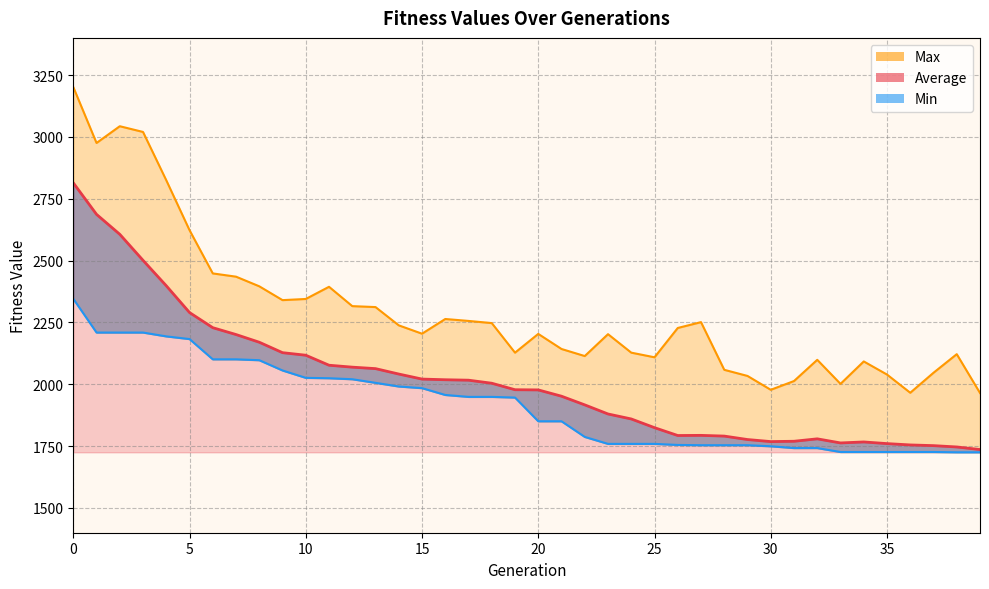

What is the highest value of the Max series?

3201.4